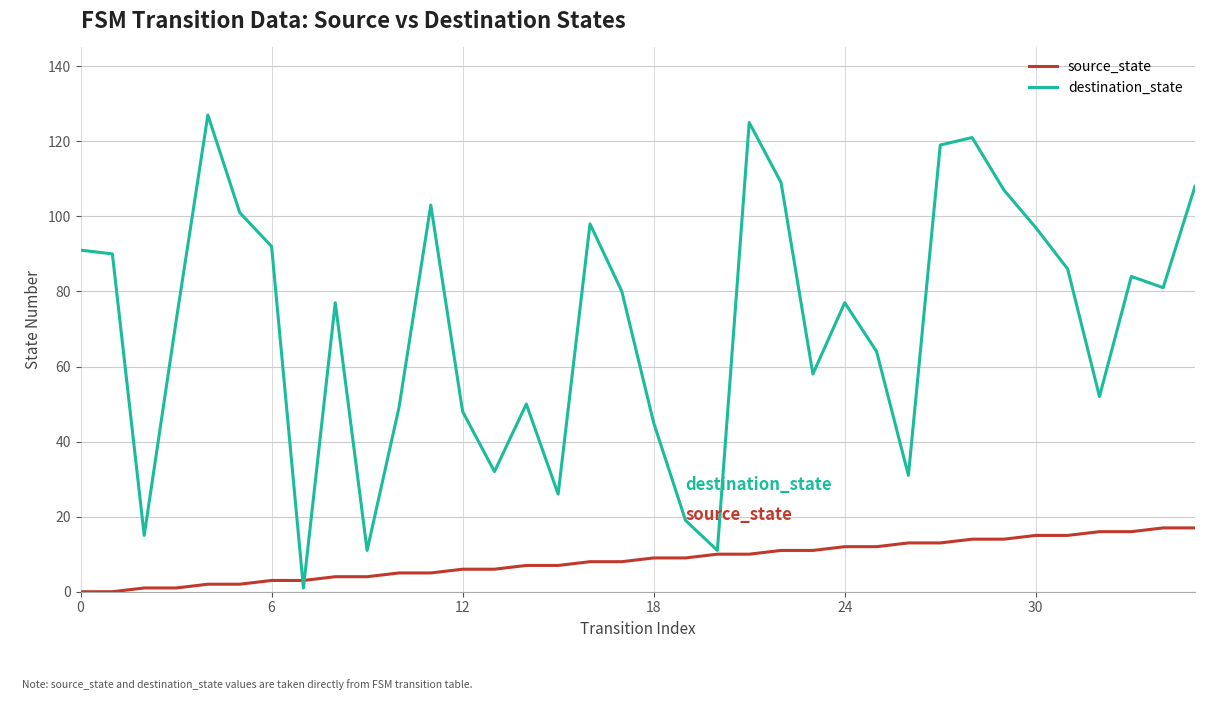

What are all the series names shown in the legend?

source_state, destination_state